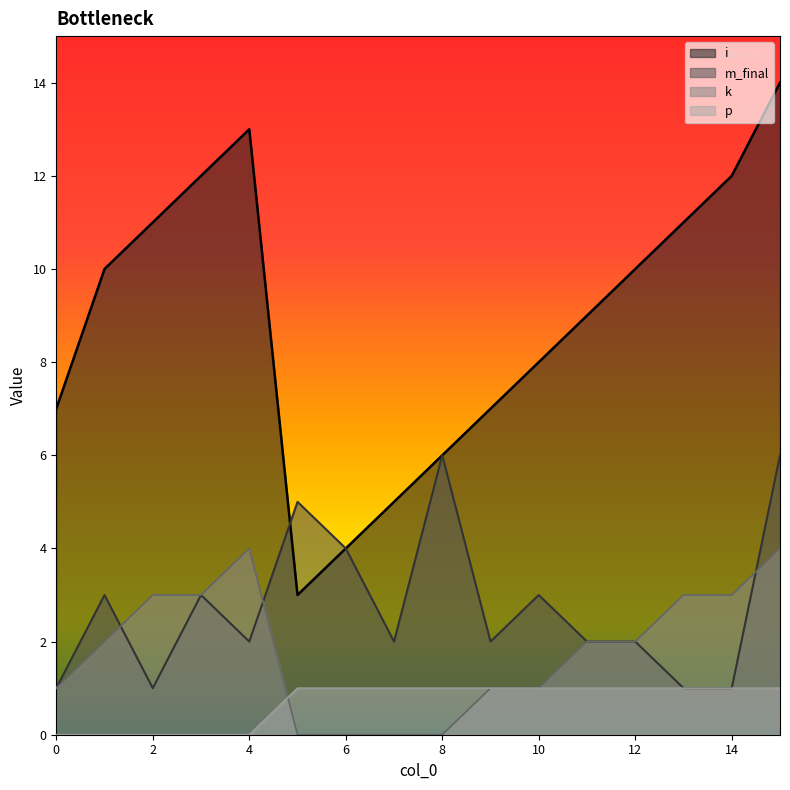

What is the value of the p point at the 16th from the left?

1